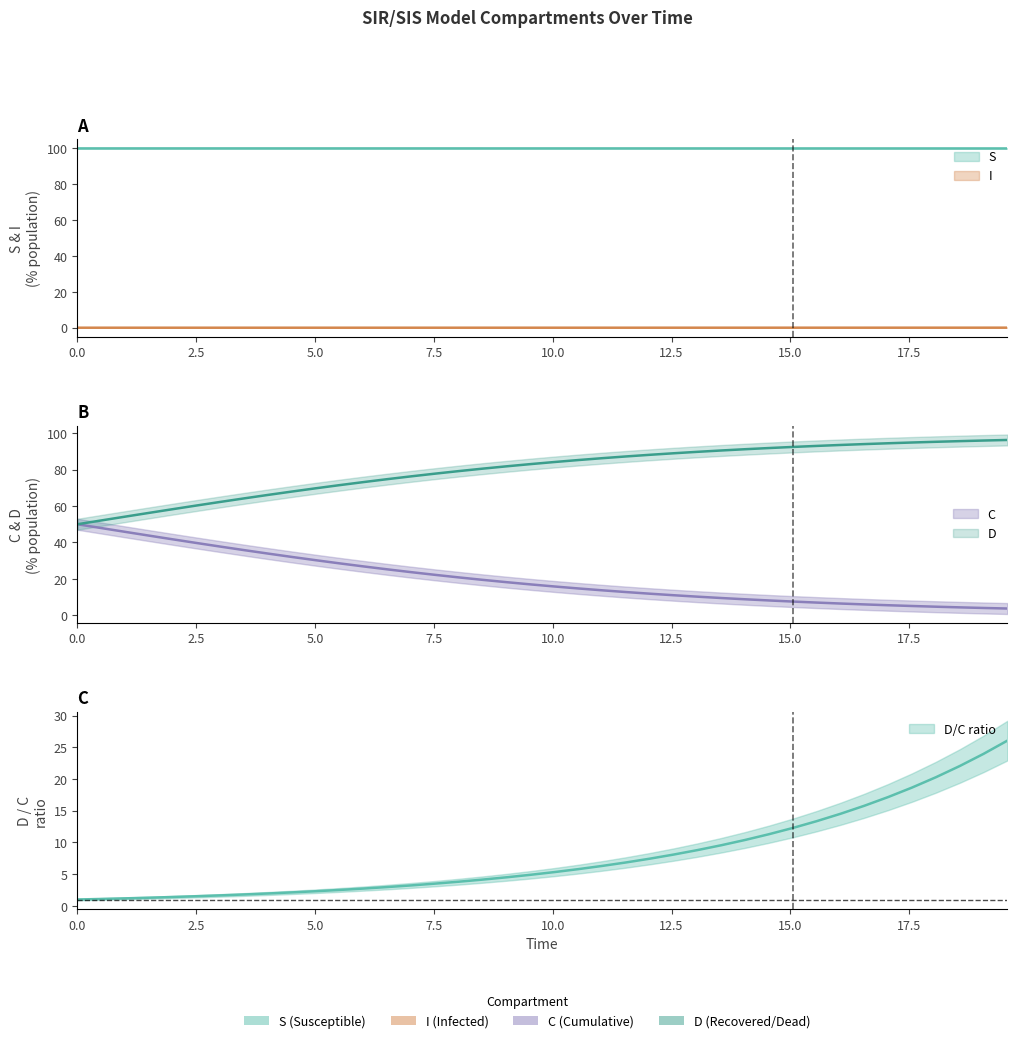

Is the value of D at 25 greater than the value of S at 14?

No